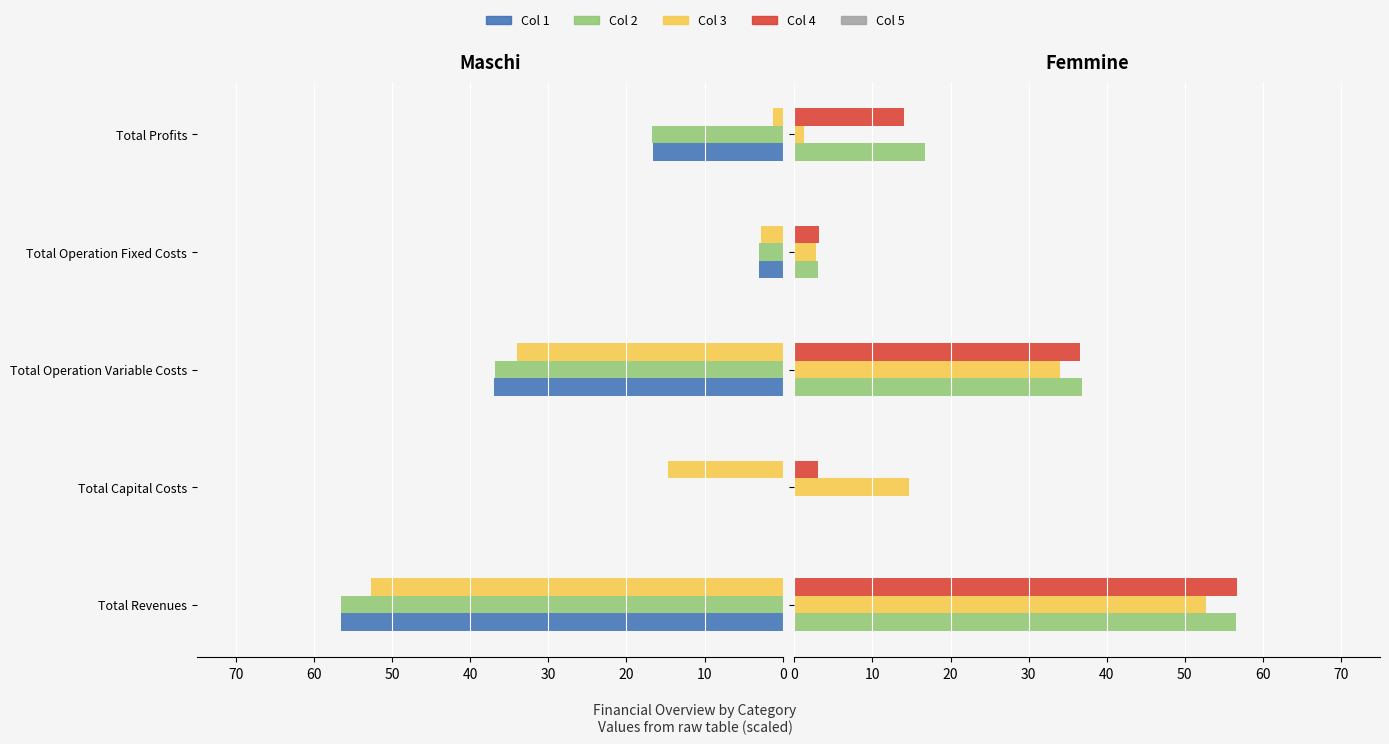

What is the value of the Col 3 bar at the 5th from the left?

1.2